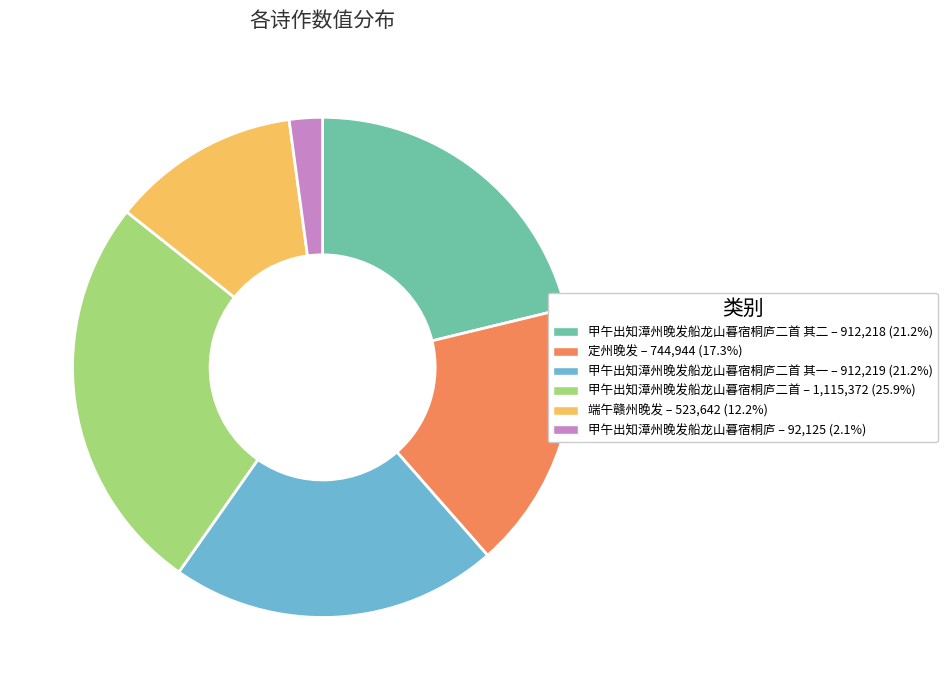

Does any single category account for the majority?

No